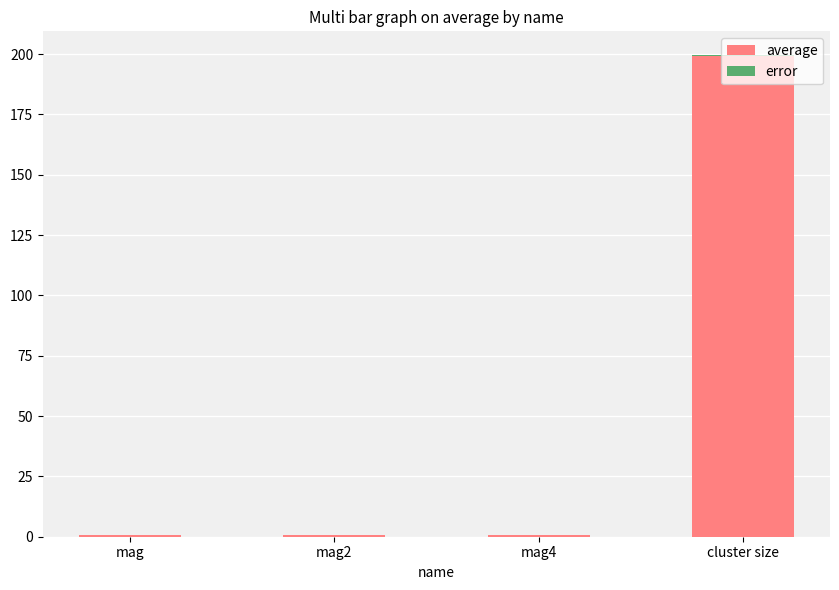

At which category is the sum across all series the highest?

cluster size